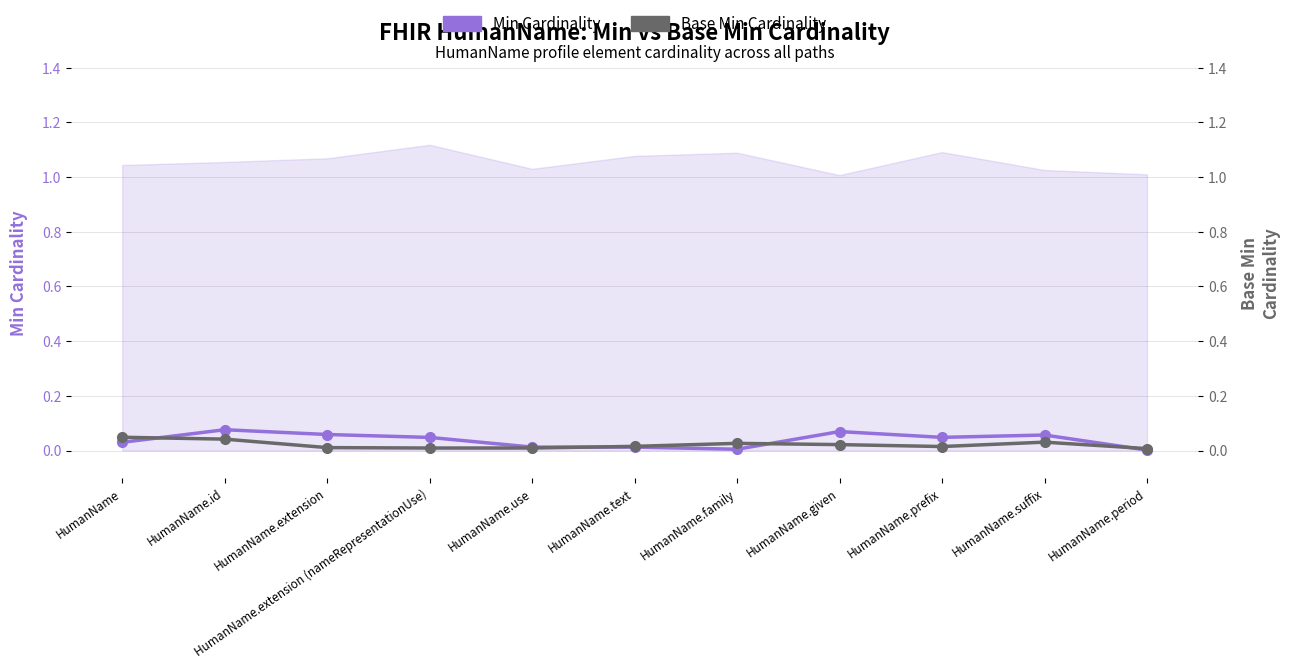

In Min Cardinality, how many points are lower than both neighbors (excluding endpoints)?

2